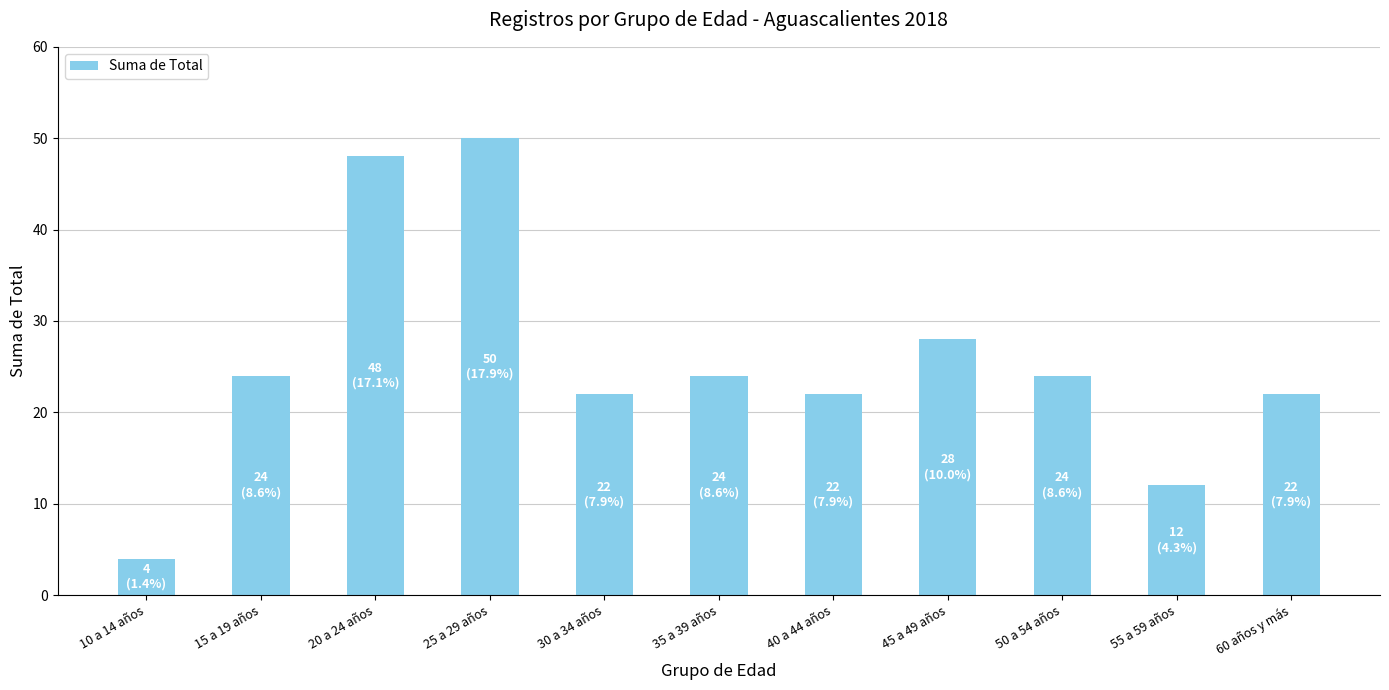

Reading left to right, what are all the values shown in this chart?

4	24	48	50	22	24	22	28	24	12	22